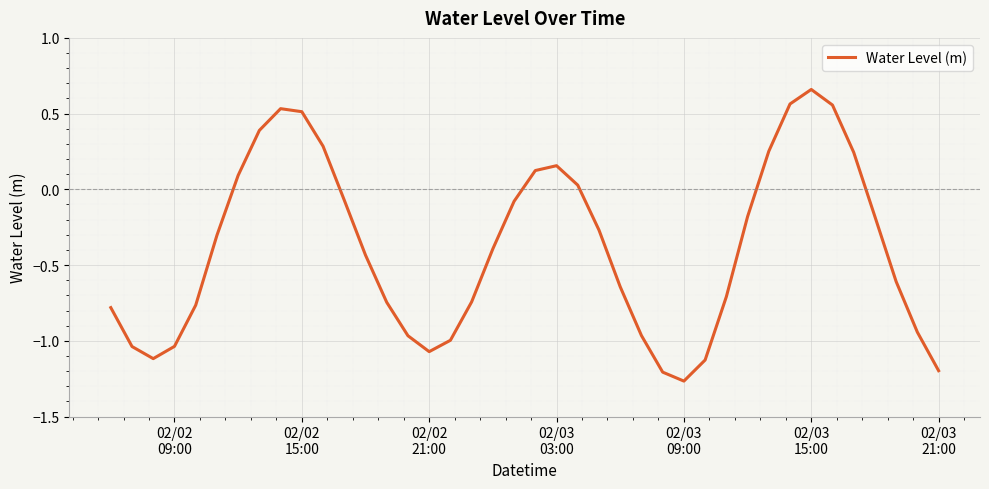

How many lines are shown in the chart?

1